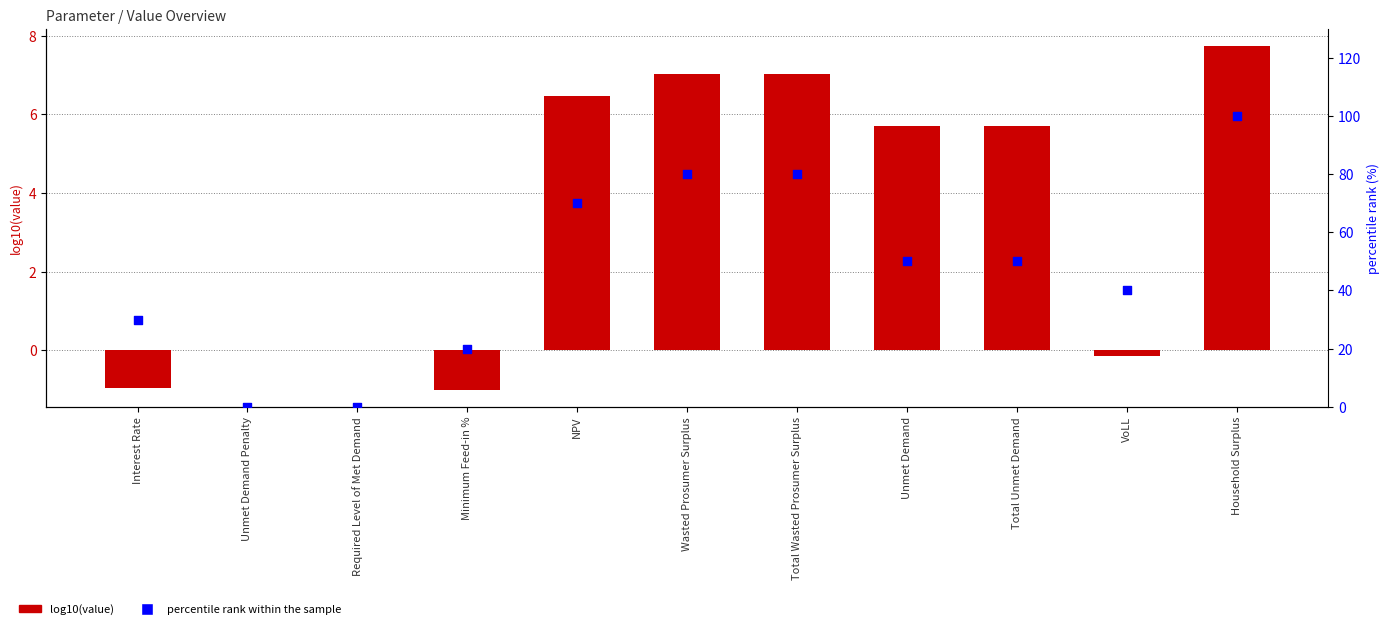

Which series reaches the maximum Y coordinate?

percentile rank within the sample